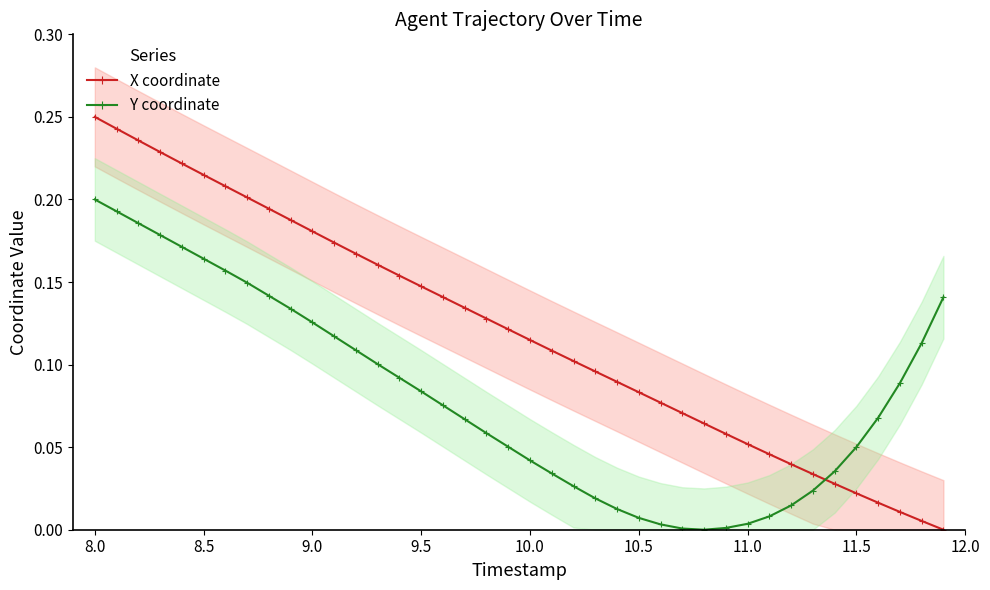

True or false: Y coordinate and X coordinate intersect in this chart.

True